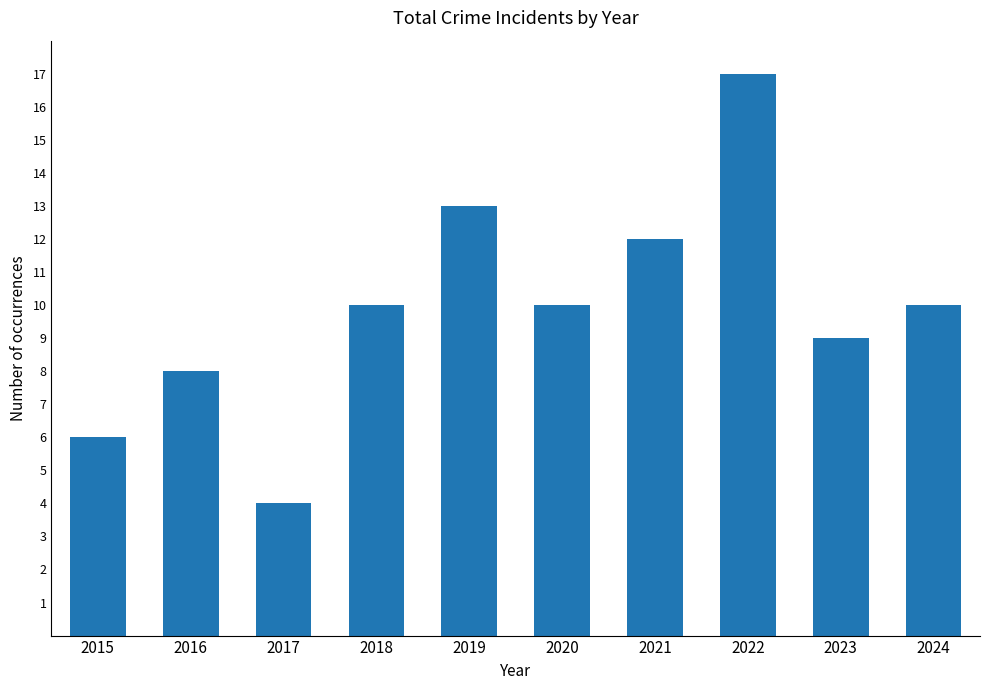

Count the number of data series in this chart.

1